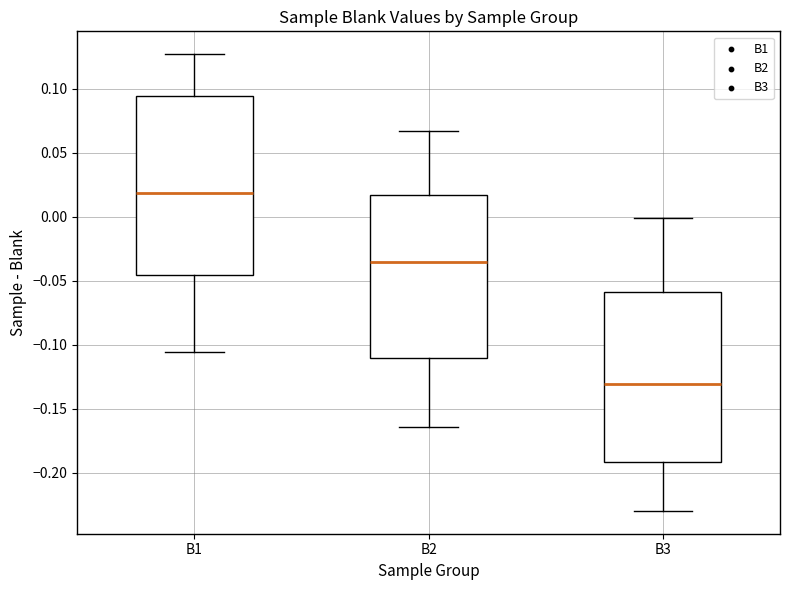

Comparing the boxes themselves (not the whiskers), which one is the tallest?

B1